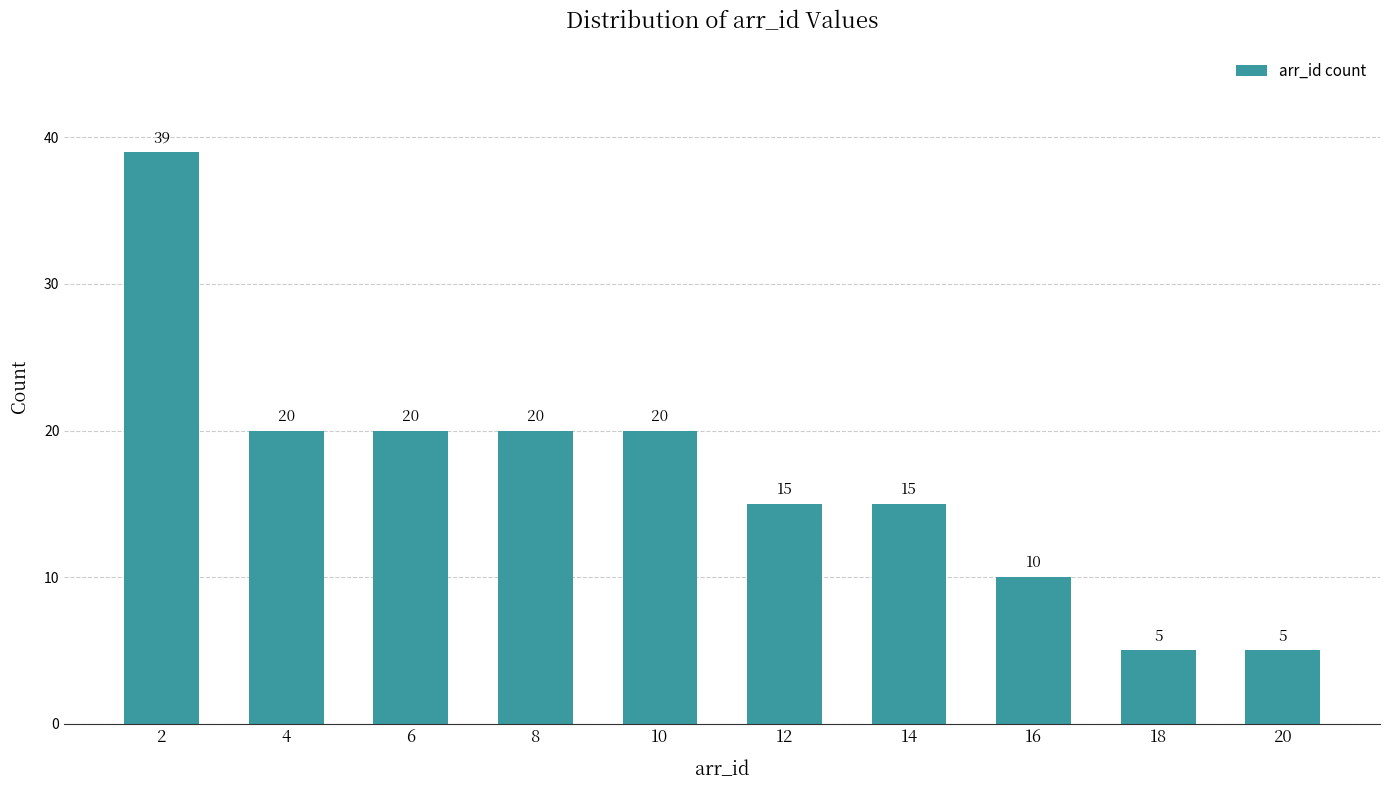

Reading left to right, transcribe all the data shown in this chart.

2=39	4=20	6=20	8=20	10=20	12=15	14=15	16=10	18=5	20=5